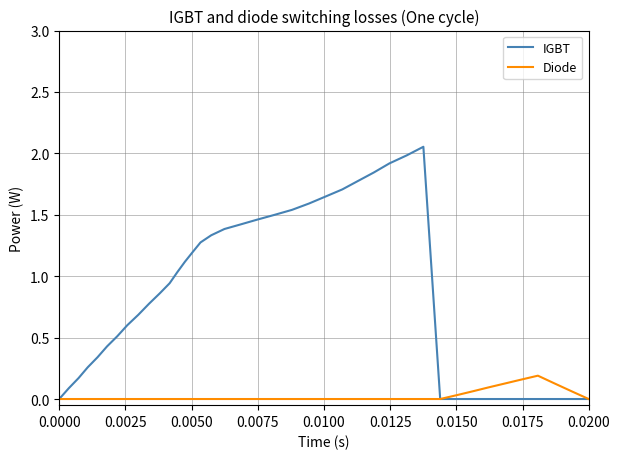

How many lines are shown in the chart?

2